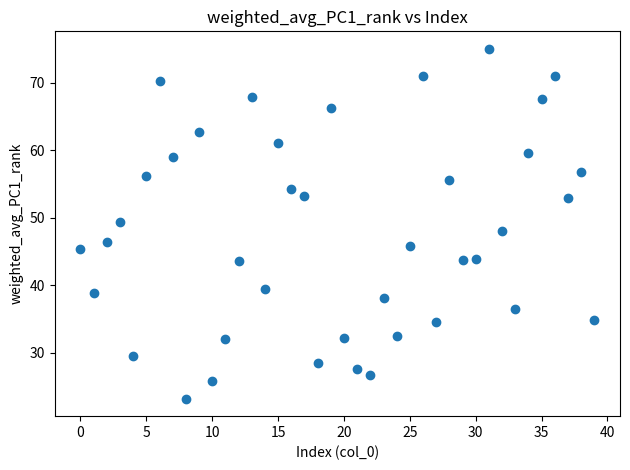

What is the range of Y values (max minus min)?

51.8